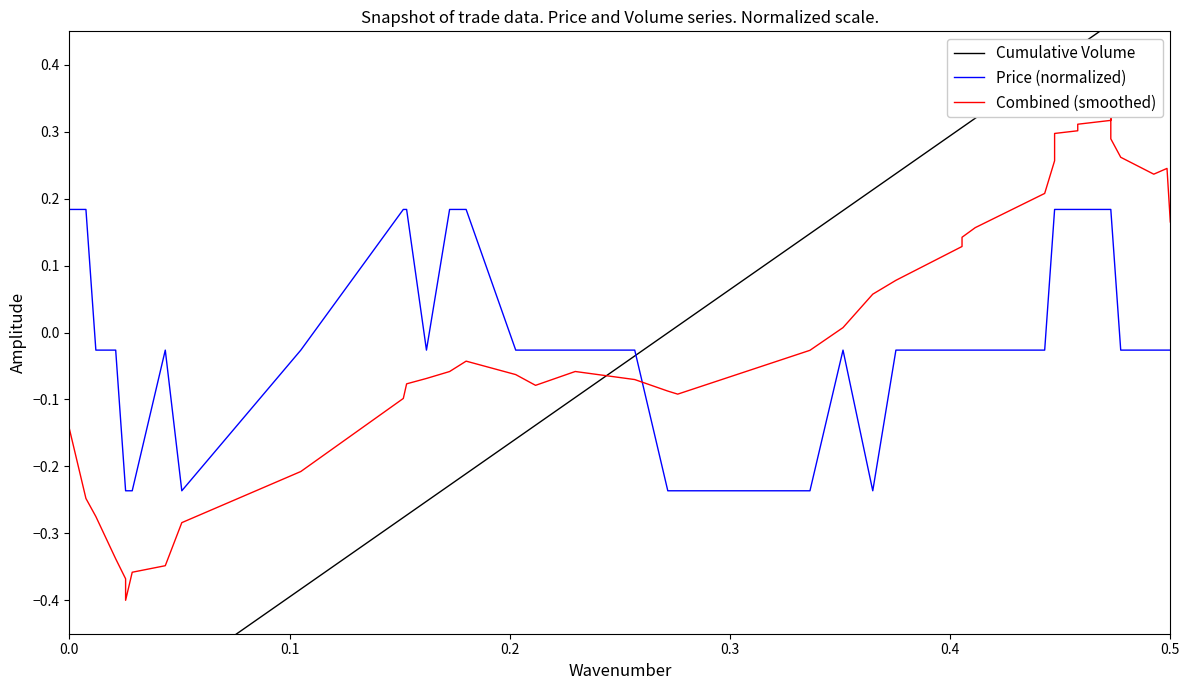

Which series has the widest spread of values?

Cumulative Volume